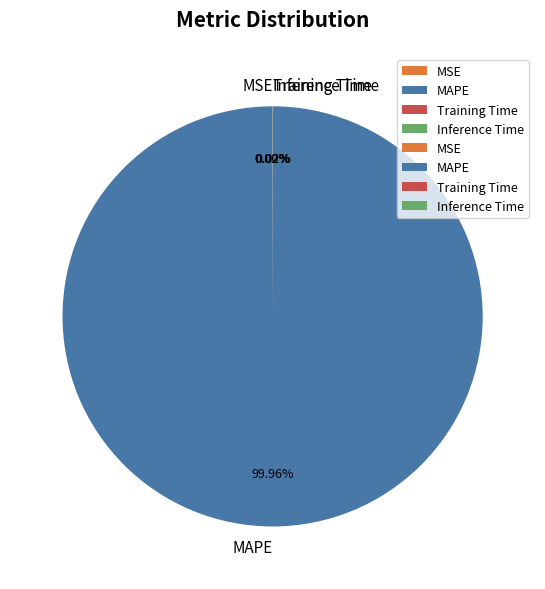

Which category has the biggest portion of the pie?

MAPE